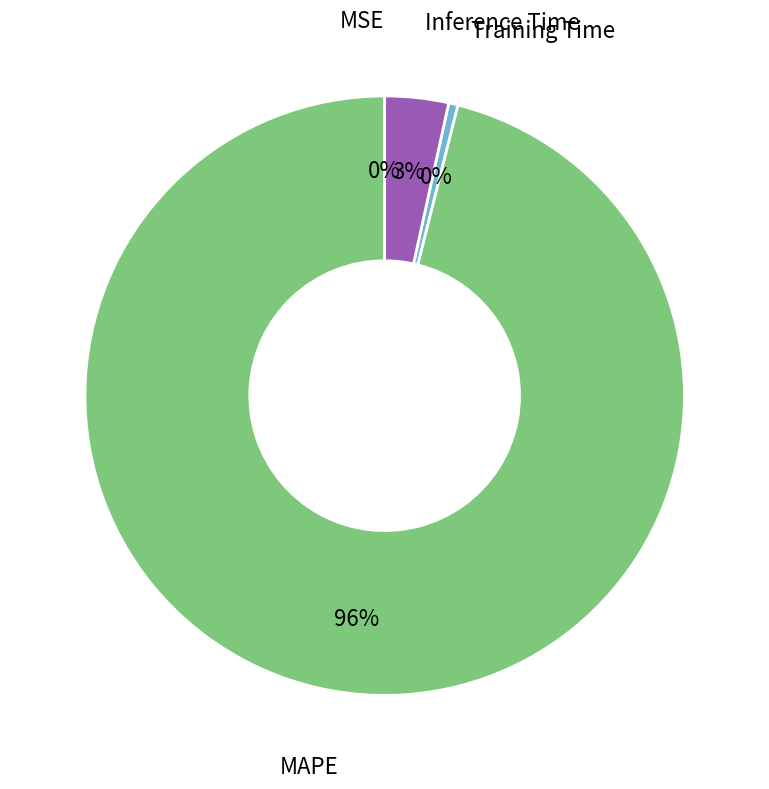

Which category has the biggest portion of the pie?

MAPE